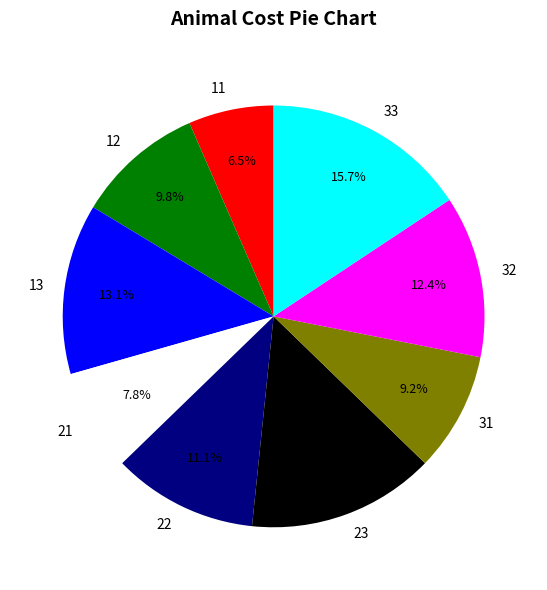

How many segments does this pie chart have?

9